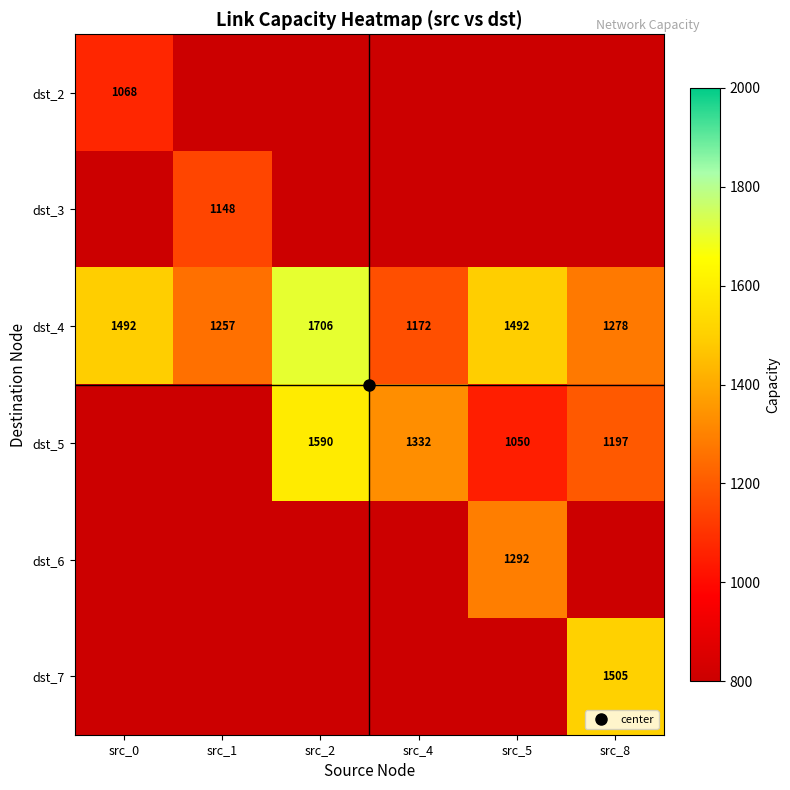

What is the smallest value displayed?

1050.0